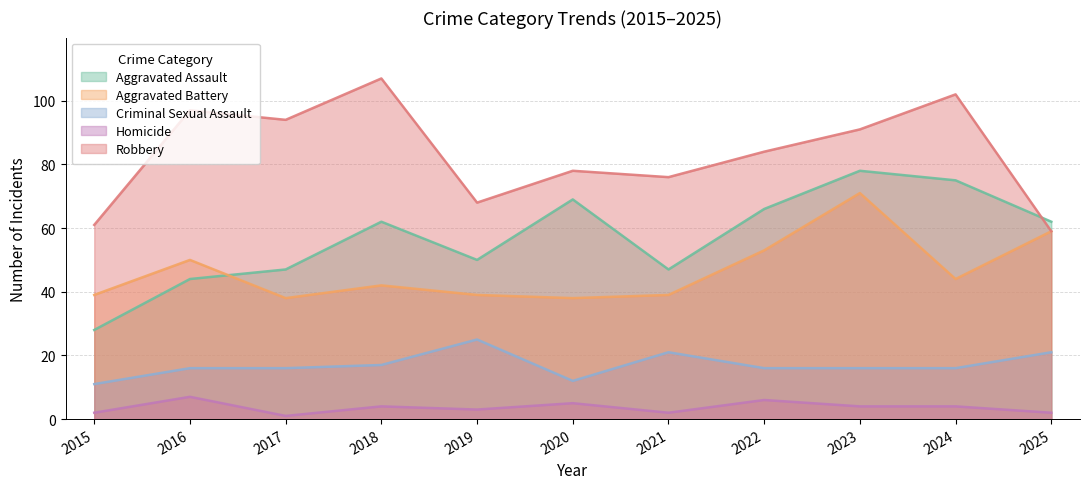

What is the lowest value of the Homicide series?

1